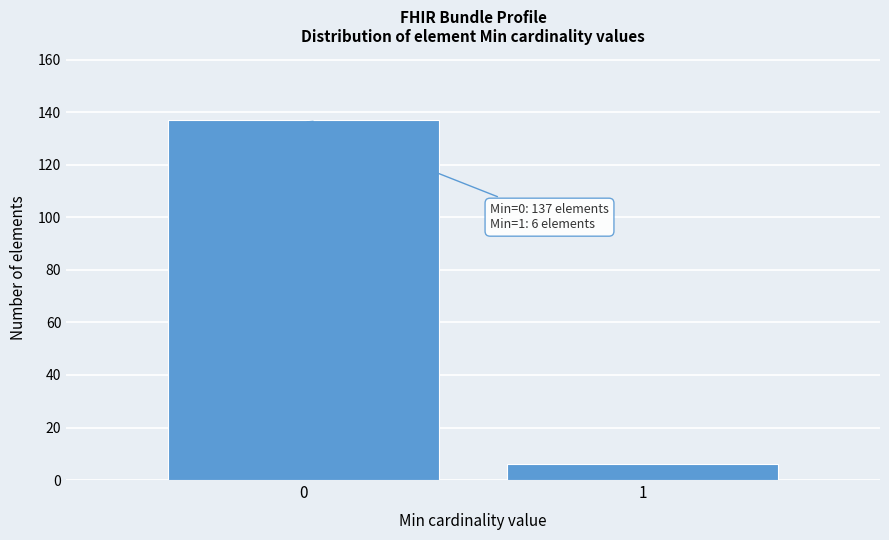

Reading right to left, transcribe all the data shown in this chart.

6	137